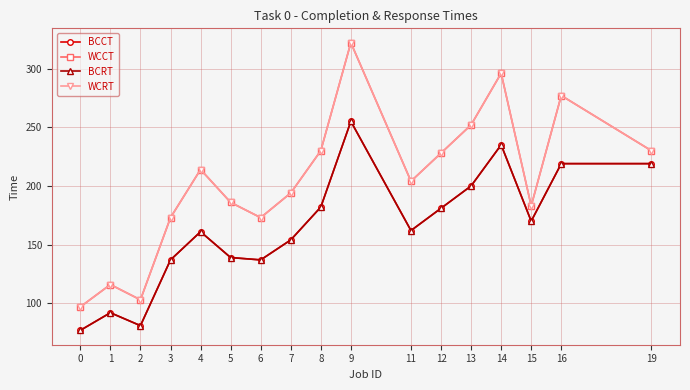

At 11, list the series in order from largest to smallest.

WCCT, WCRT, BCCT, BCRT